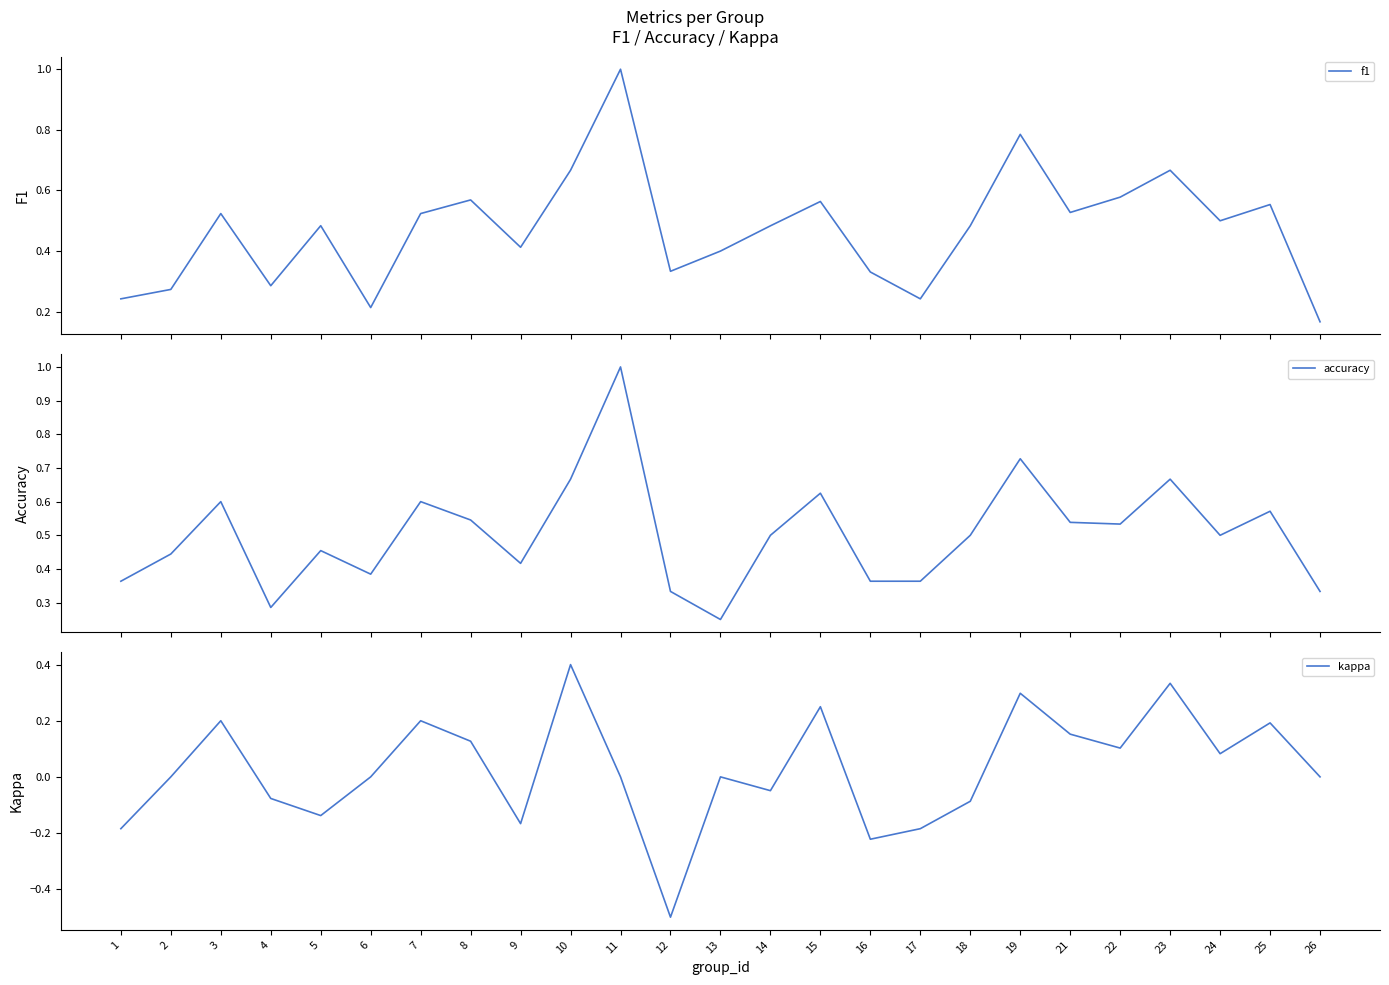

List the series in order of their peak value, highest first.

f1, accuracy, kappa